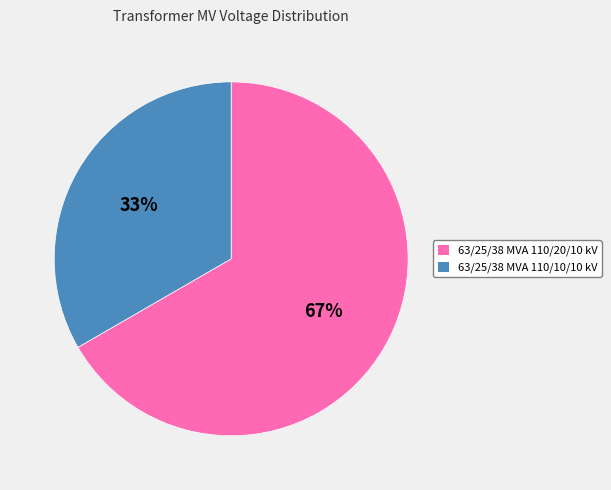

Combined, do 63/25/38 MVA 110/10/10 kV and 63/25/38 MVA 110/20/10 kV account for over 50%?

Yes